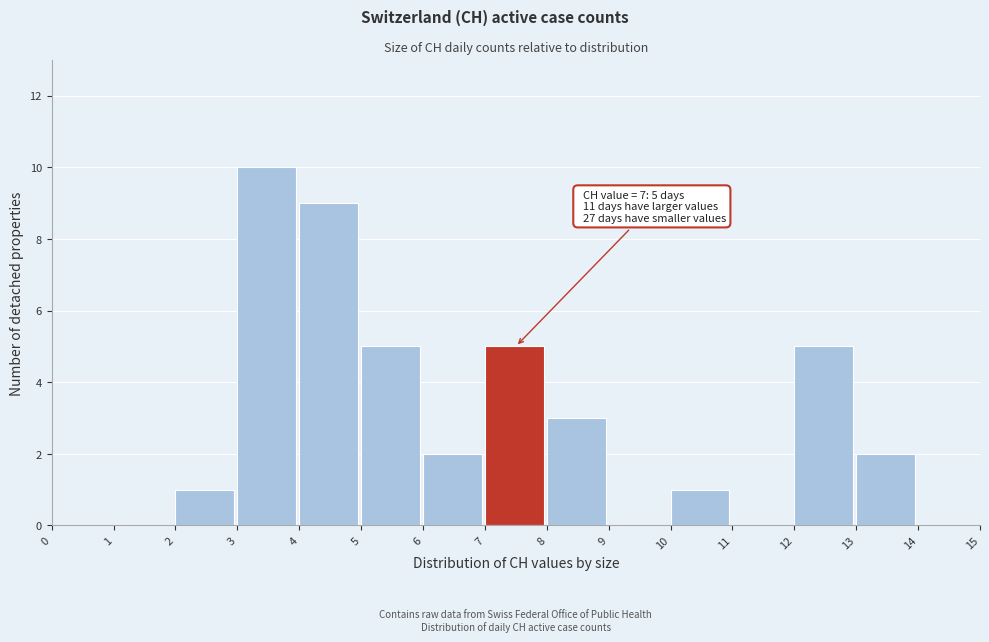

Over which range of the x-axis is the bar tallest?

3 to 4